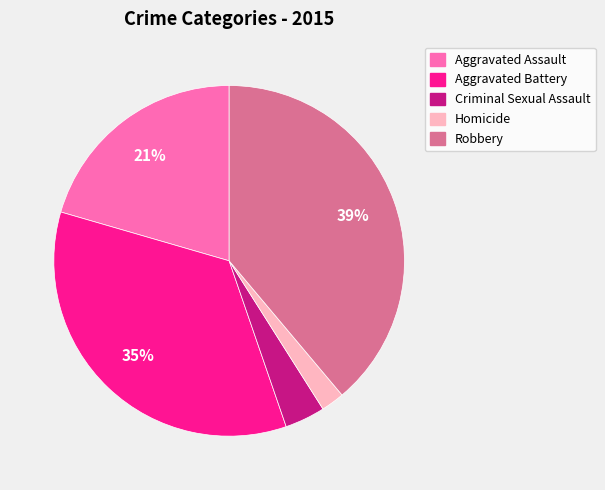

Which has a higher value, Criminal Sexual Assault or Robbery?

Robbery